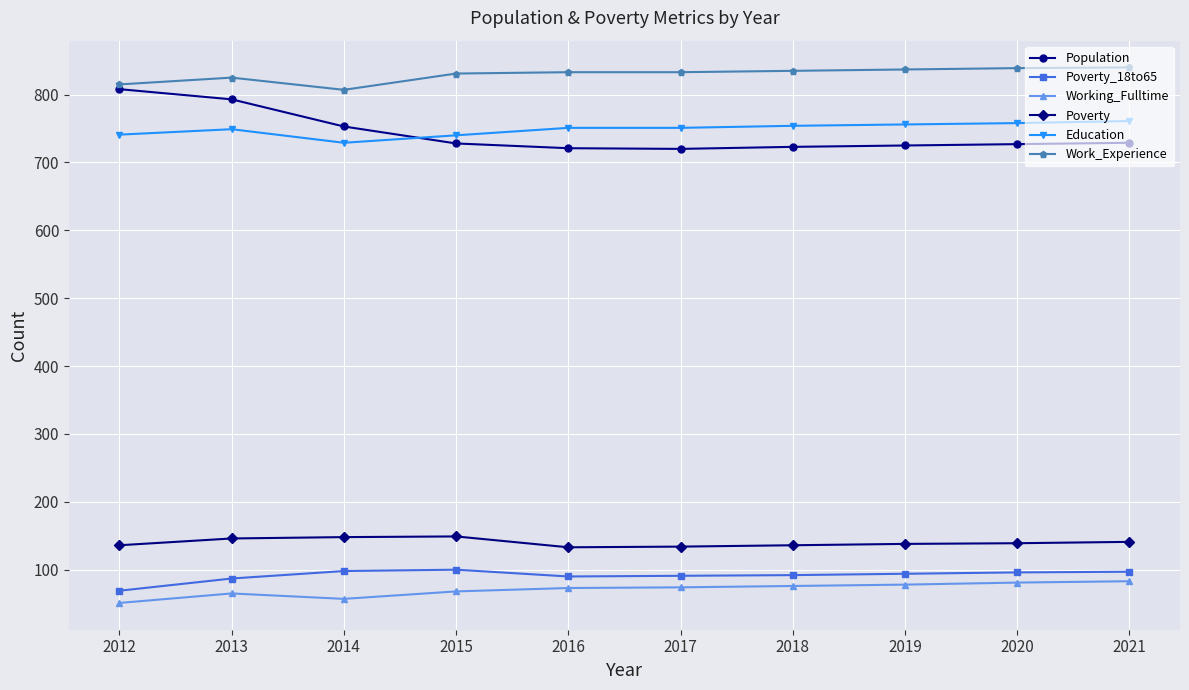

Is it true that Poverty_18to65 equals 63 at 2020?

False